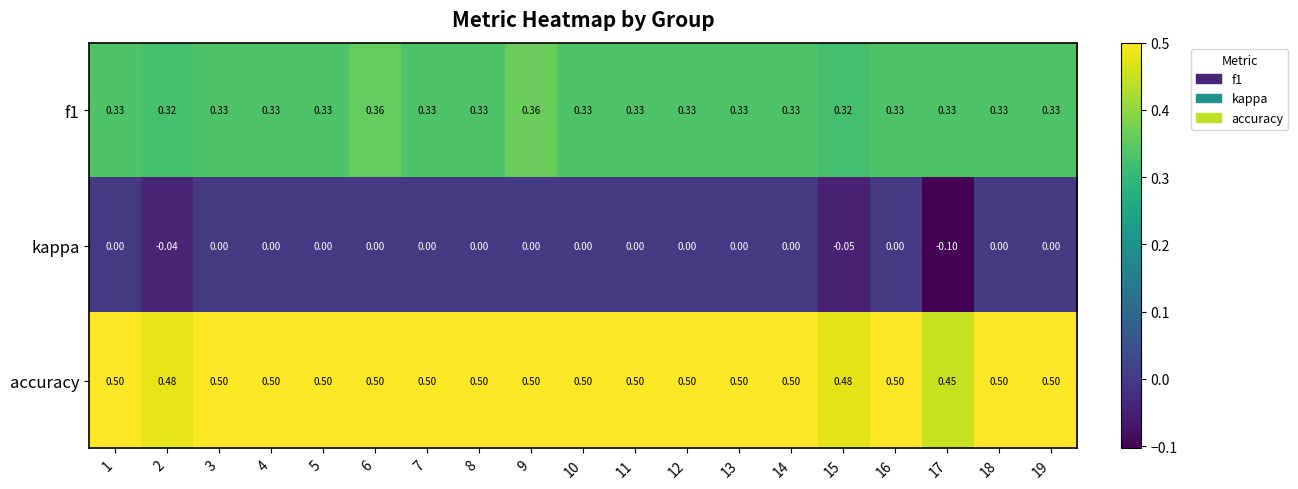

Which series has the largest range (max minus min)?

kappa